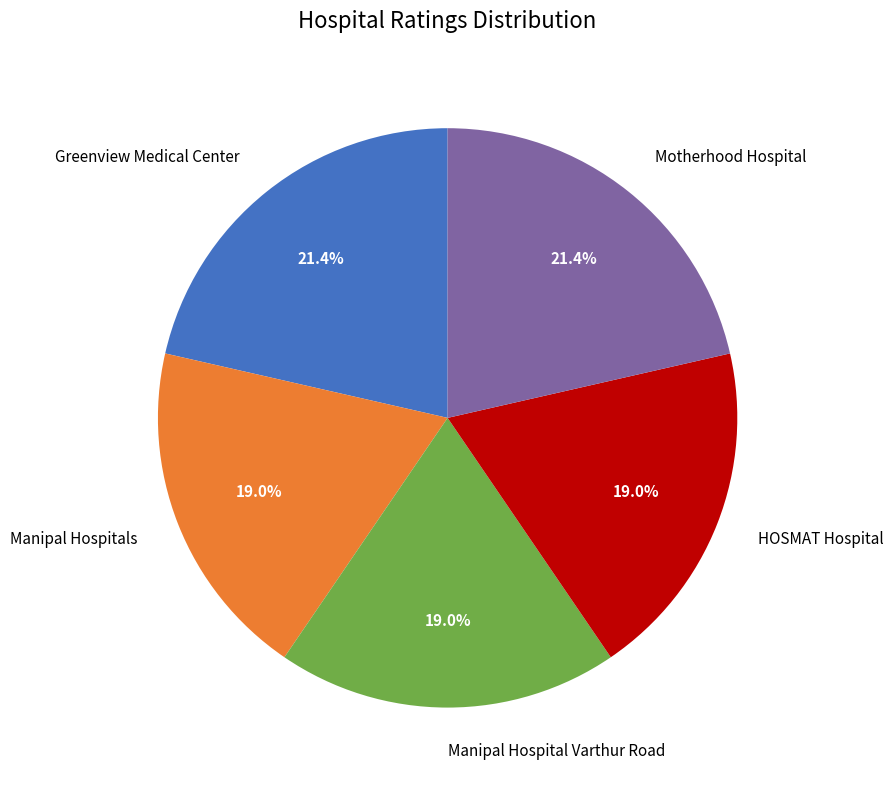

The Greenview Medical Center slice represents 35% of the pie. True or false?

False